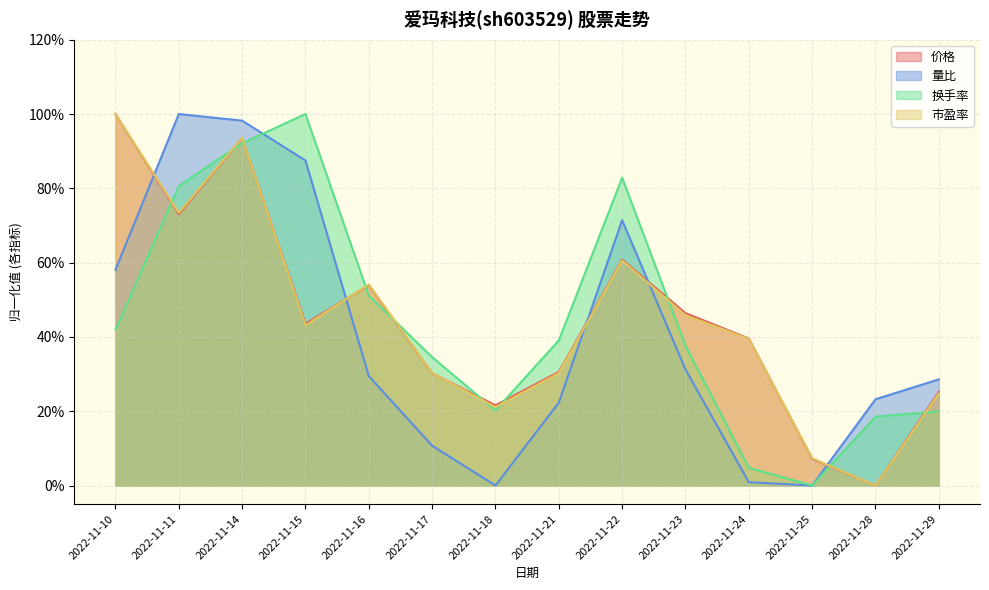

Does the chart display data point markers on the line(s)?

No